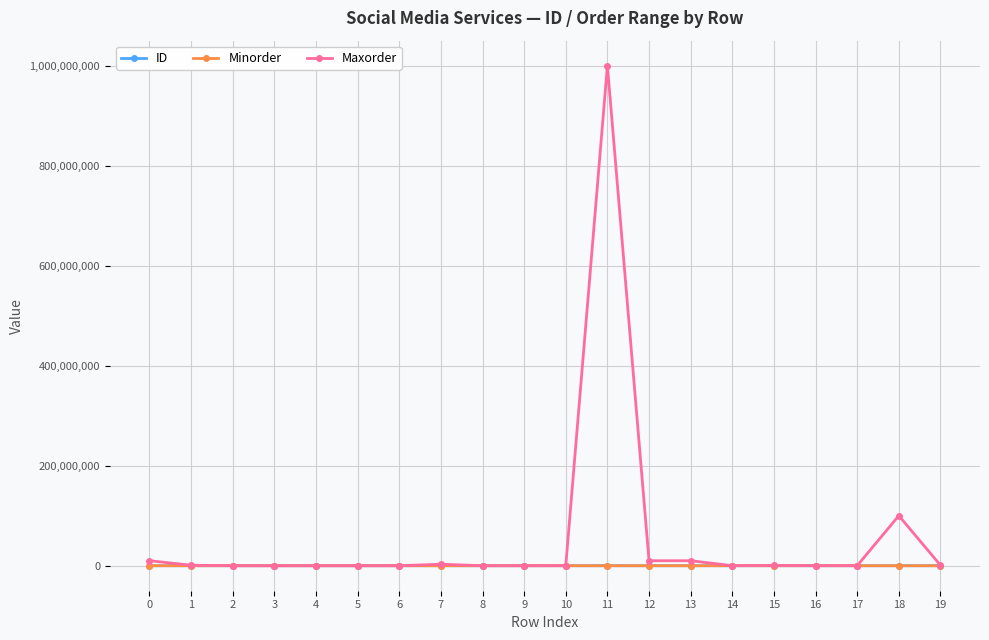

True or false: ID has more than 1 points higher than both neighbors.

True